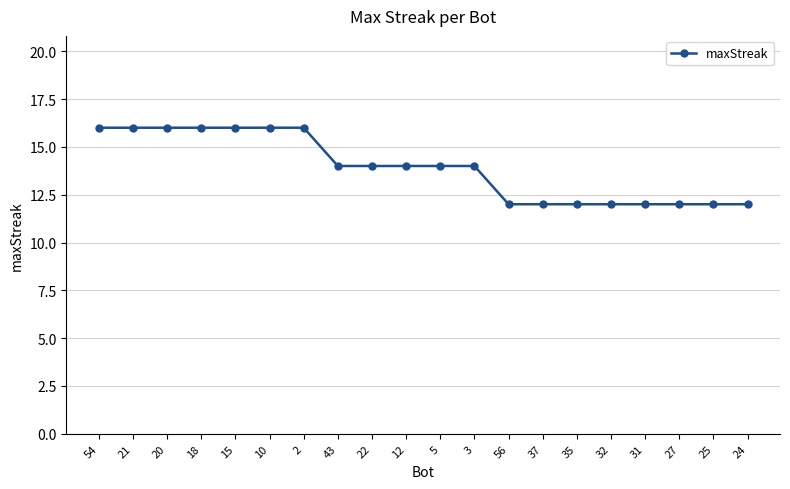

Which has a higher value, 32 or 3?

3